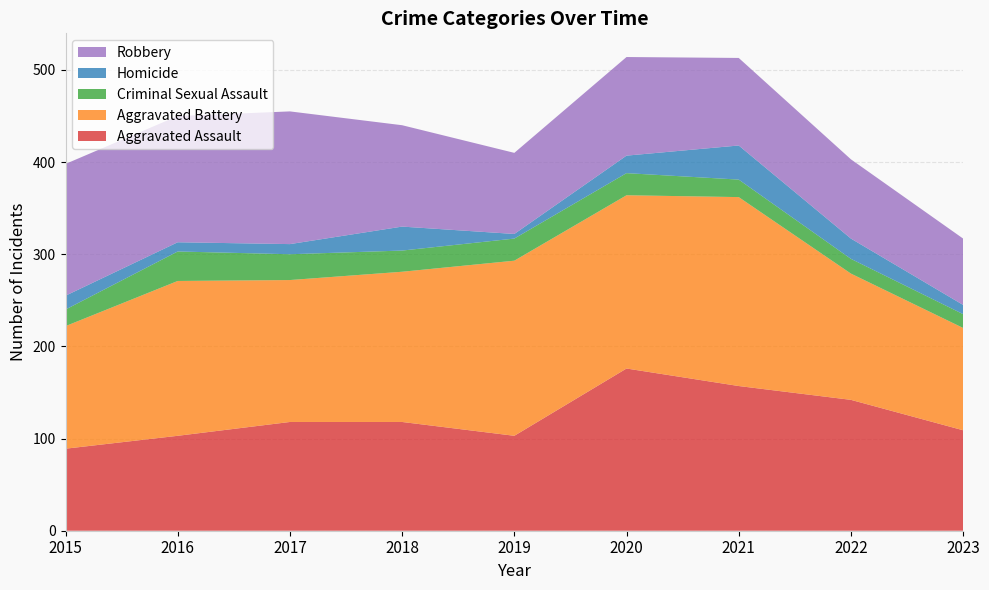

Reading left to right, extract all data points from this chart.

Aggravated Assault: 89	103	118	118	103	176	157	142	109
Aggravated Battery: 133	168	154	163	190	188	205	137	111
Criminal Sexual Assault: 18	32	28	23	24	24	19	16	15
Homicide: 15	10	11	26	5	19	37	22	10
Robbery: 143	137	144	110	88	107	95	86	72